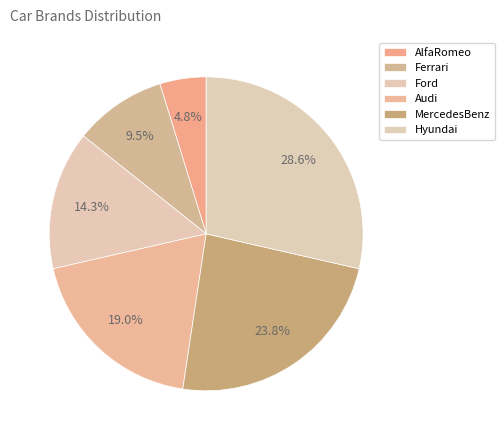

How many segments does this pie chart have?

6